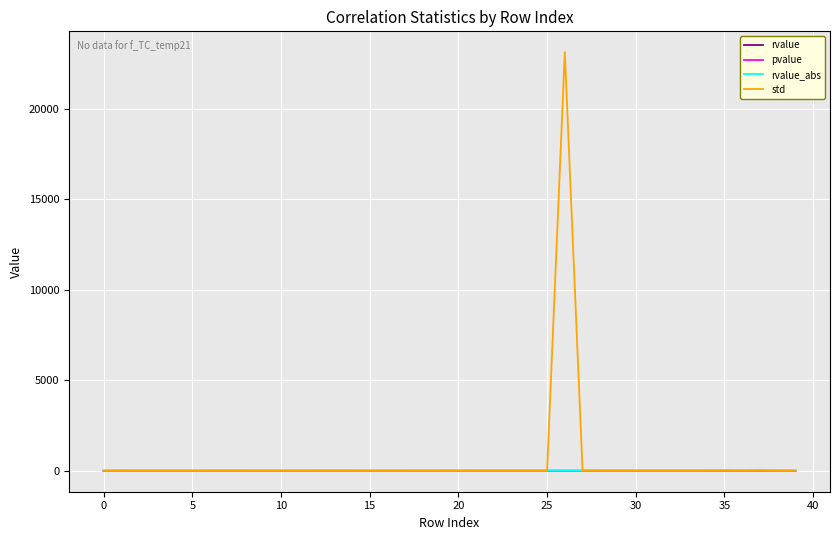

Which series has the largest range (max minus min)?

std